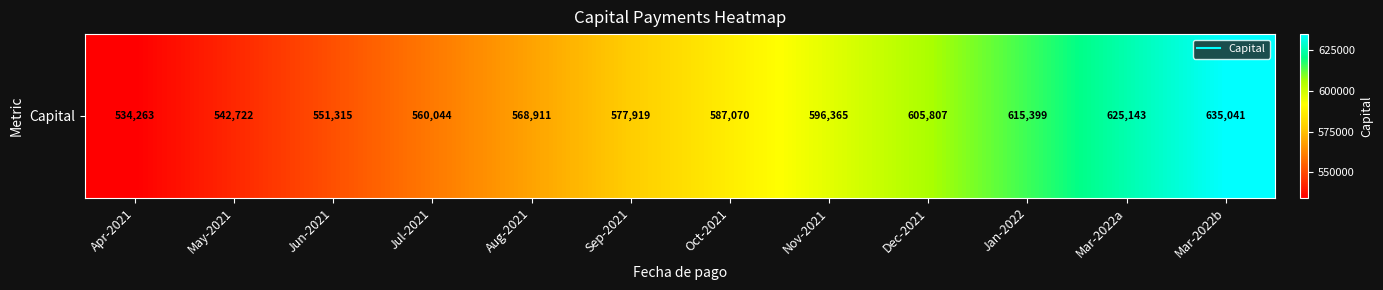

Reading left to right, extract all data points from this chart.

534263	542722	551315	560044	568911	577919	587070	596365	605807	615399	625143	635041